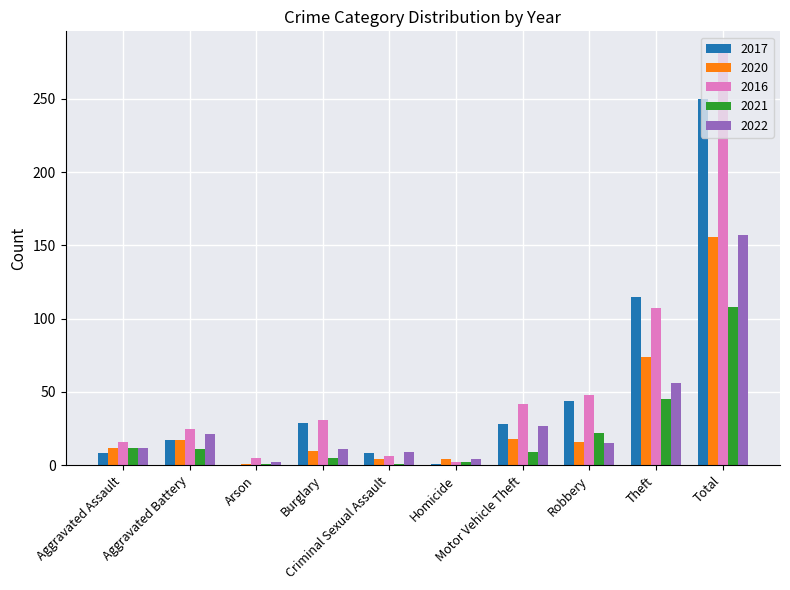

What is the sum of all 2016 values?

564